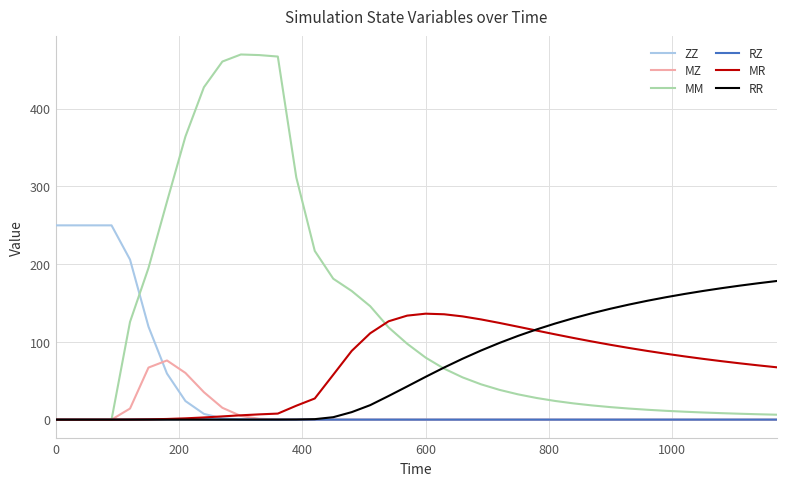

List the series in order of their peak value, highest first.

MM, ZZ, RR, MR, MZ, RZ